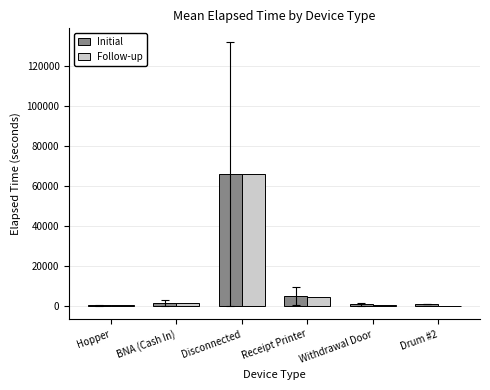

Which label corresponds to the largest value in the chart?

Disconnected